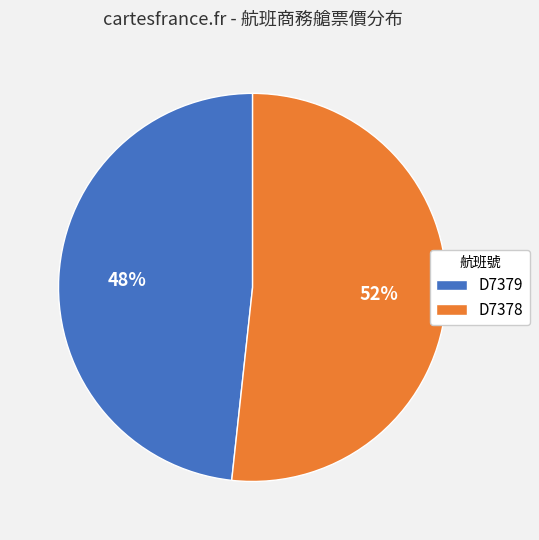

Combined, do D7378 and D7379 account for over 50%?

Yes